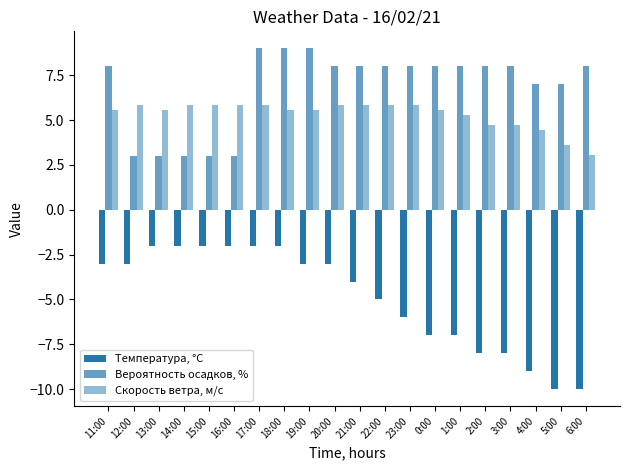

What is the value of the Вероятность осадков, % bar at the 6th from the left?

3.0